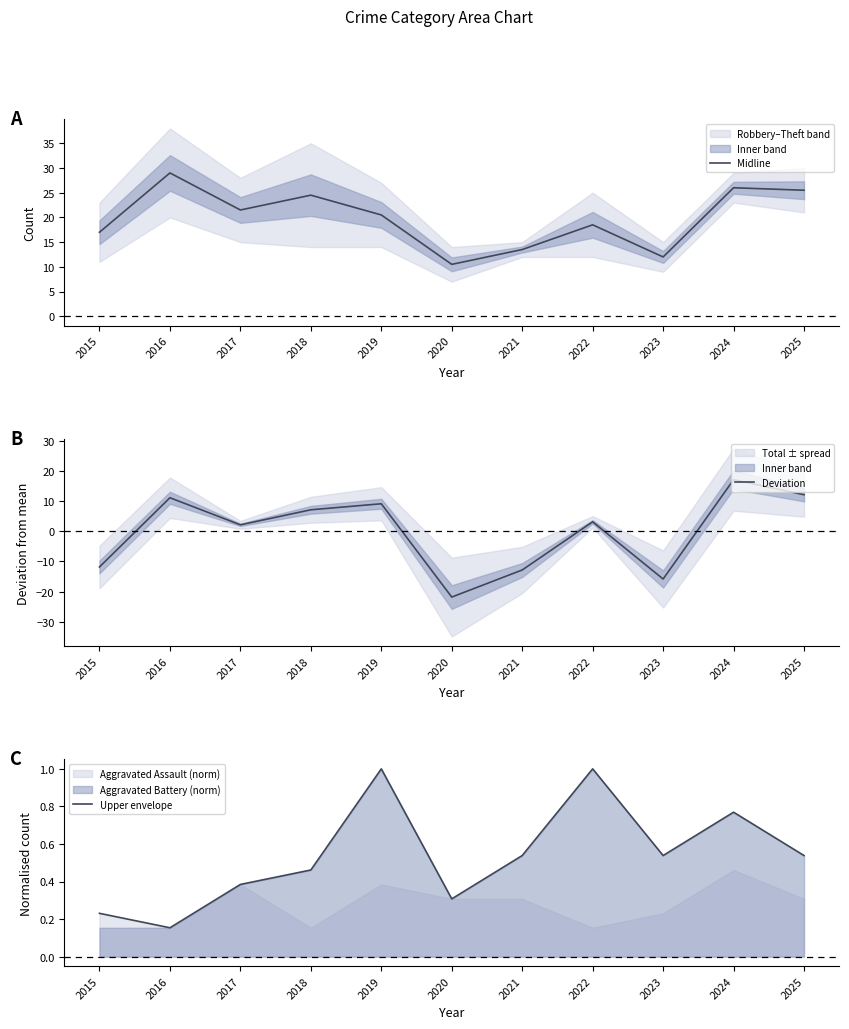

How many series are shown in this chart?

3